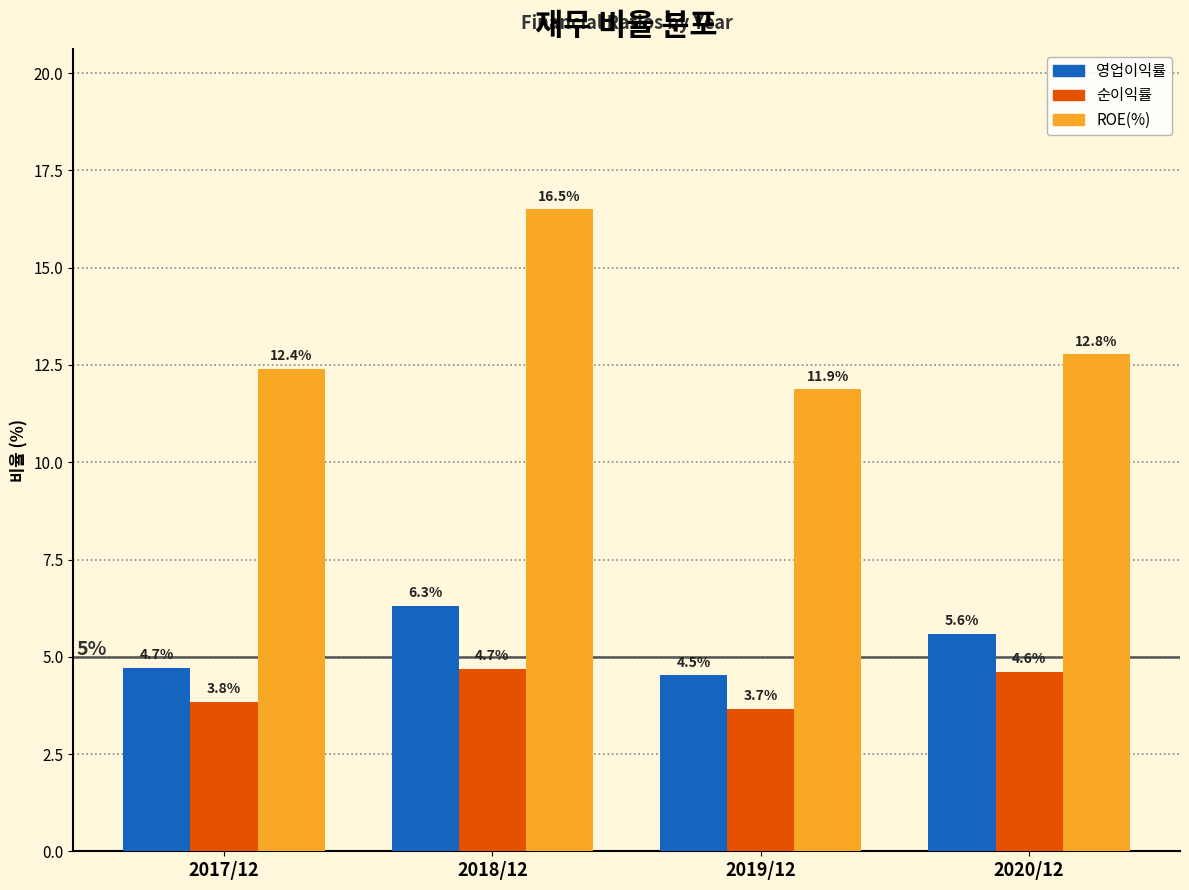

Reading right to left, what are all the values shown in this chart?

영업이익률: 5.6	4.5	6.3	4.7
순이익률: 4.6	3.7	4.7	3.8
ROE(%): 12.8	11.9	16.5	12.4